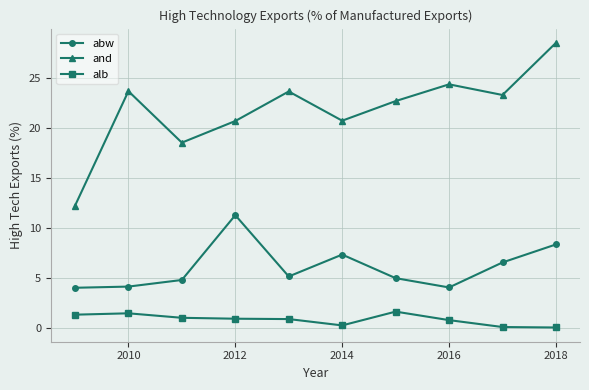

Which series has the largest range (max minus min)?

and